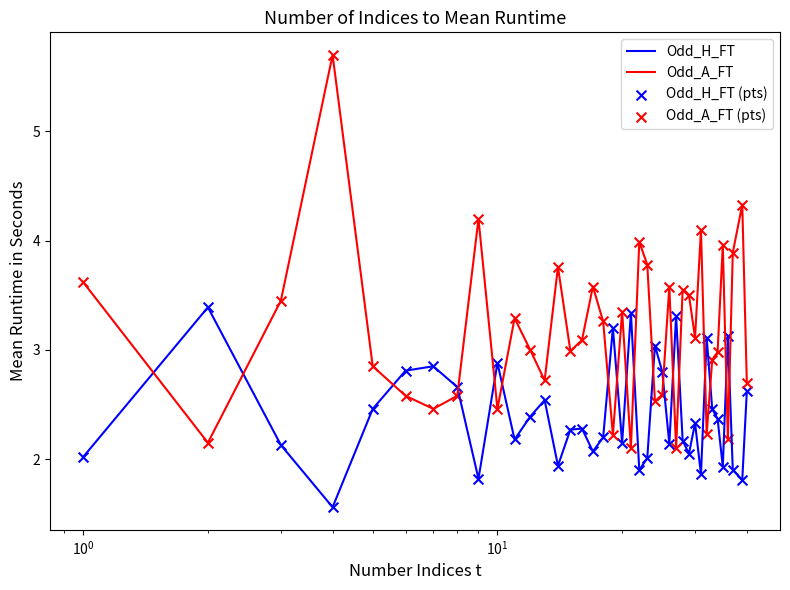

Which series has the largest total across all categories?

Odd_A_FT